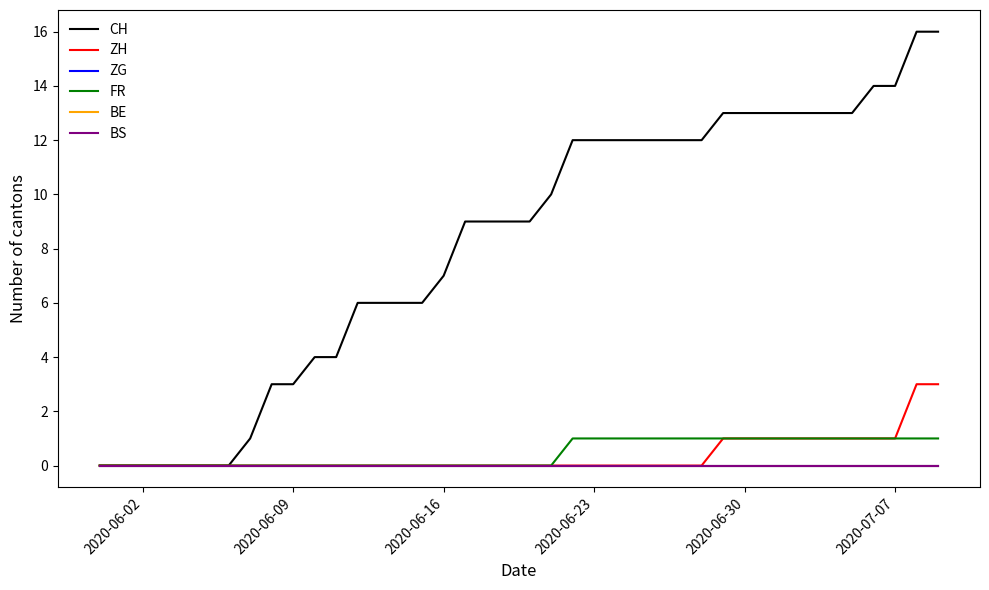

Is this an area chart (filled region under the line)?

No